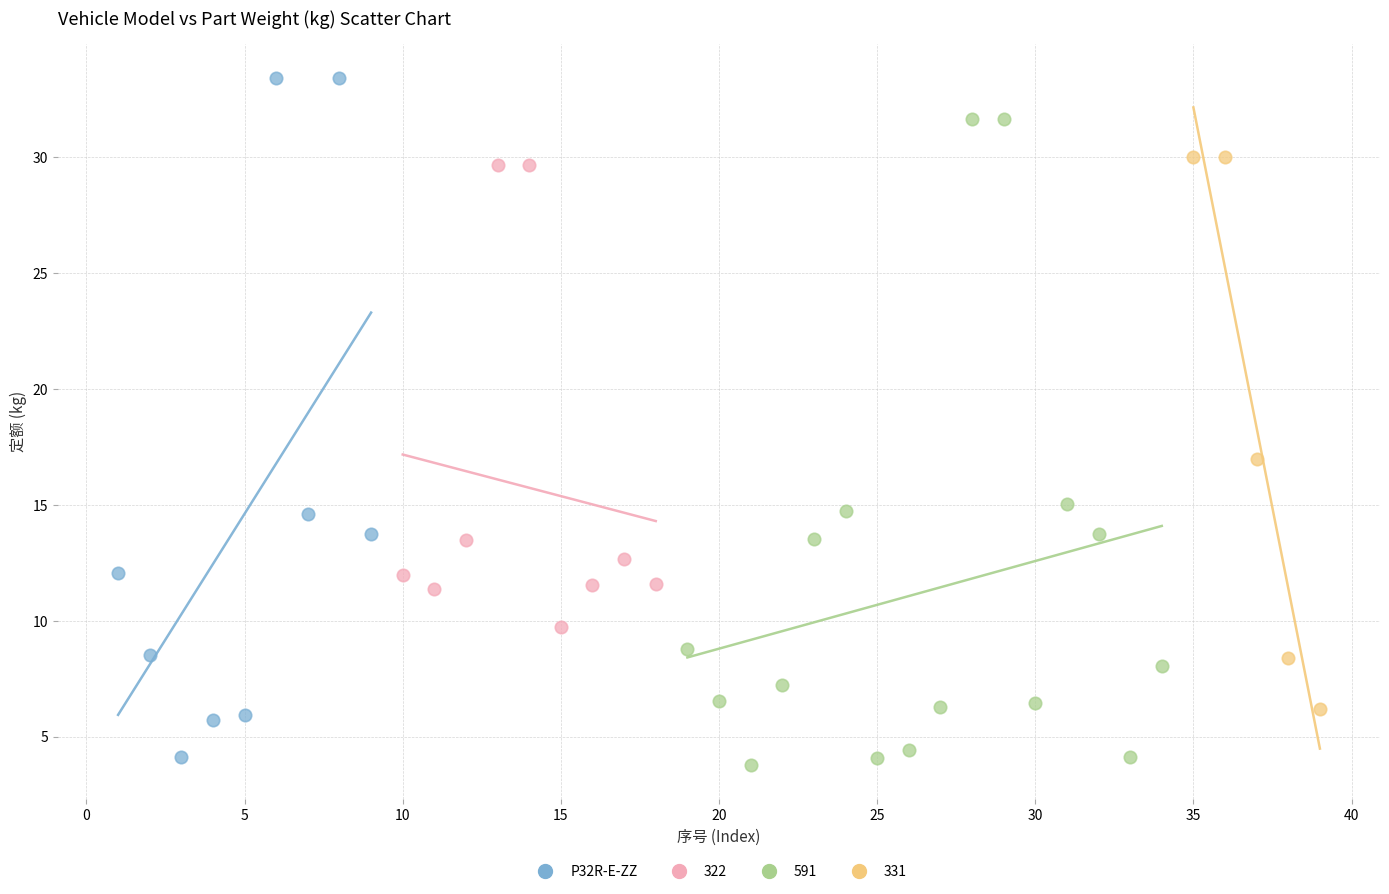

Which series reaches the maximum Y coordinate?

P32R-E-ZZ